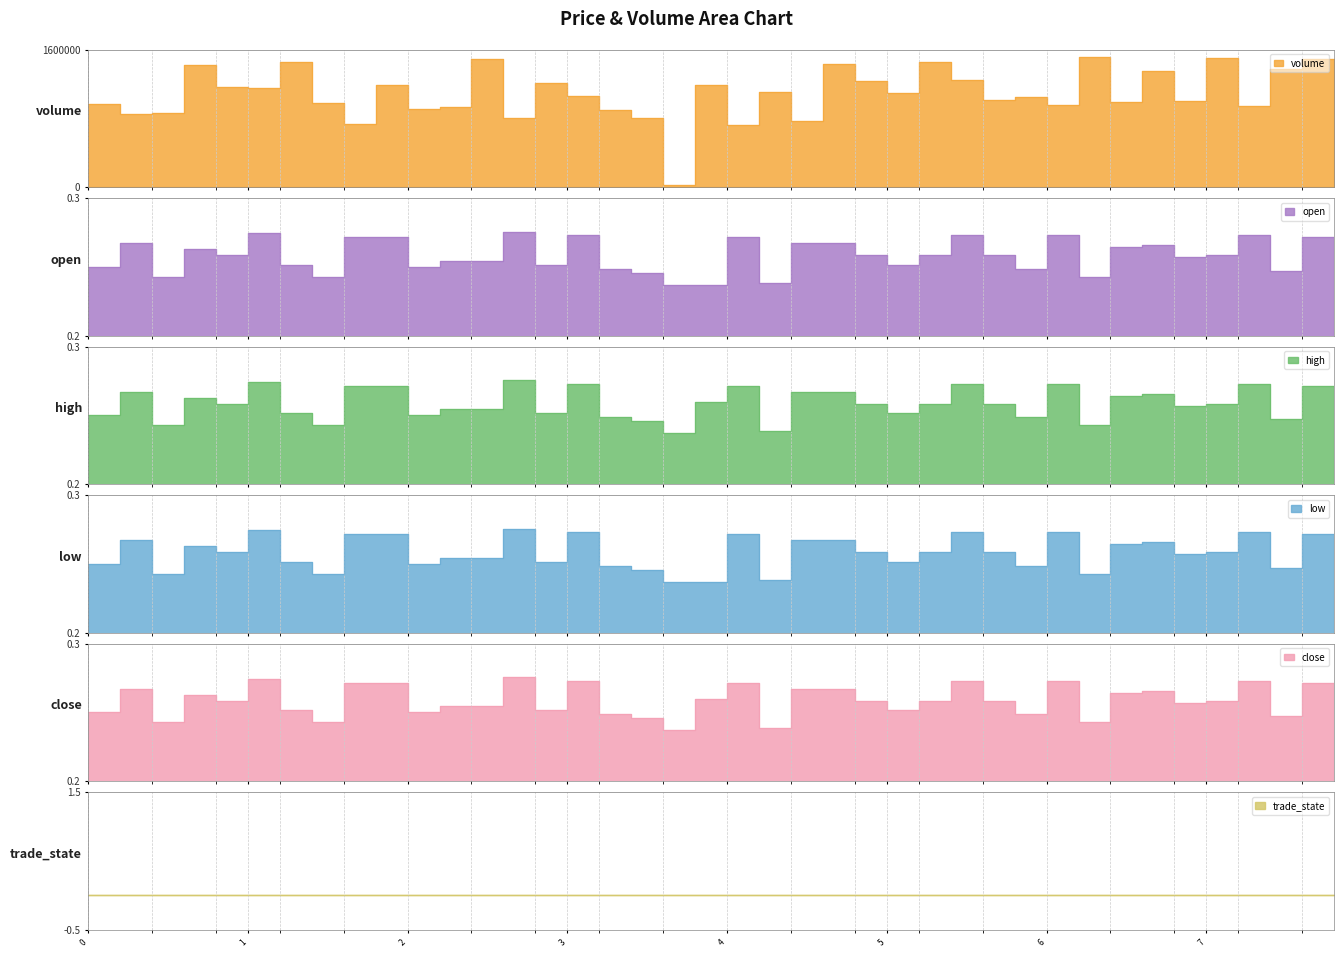

Does the chart display data point markers on the line(s)?

No